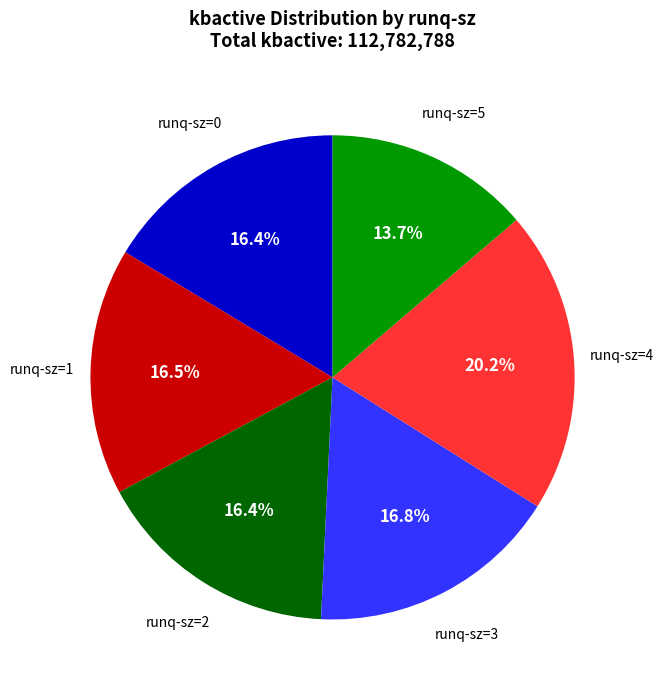

Does runq-sz=2 account for over 50% of the chart?

No